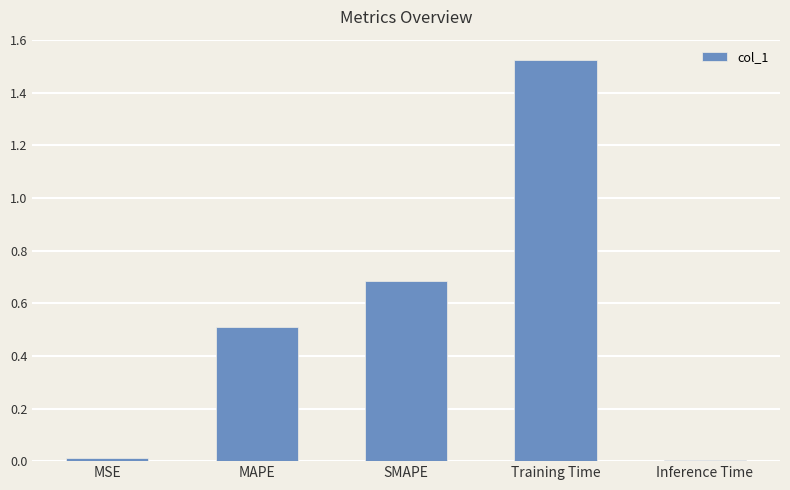

What is the label of the 4th bar from the left?

Training Time